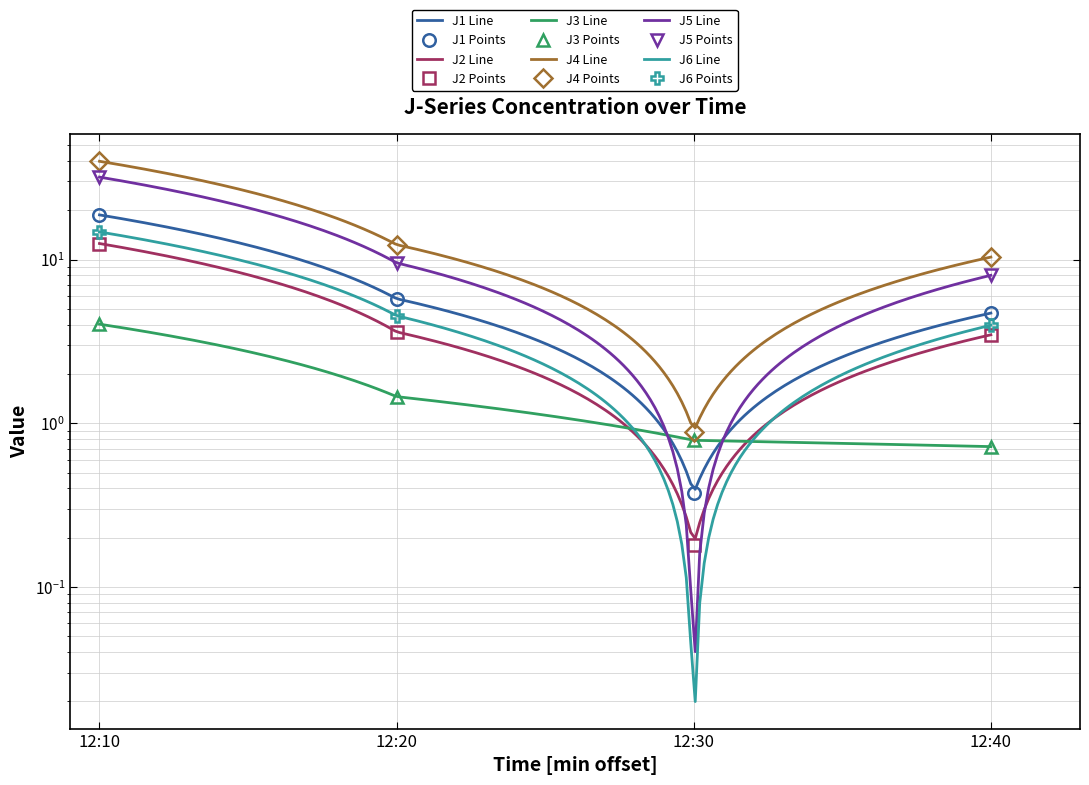

List the labels in order of J2 value, largest first.

12:10, 12:20, 12:40, 12:30